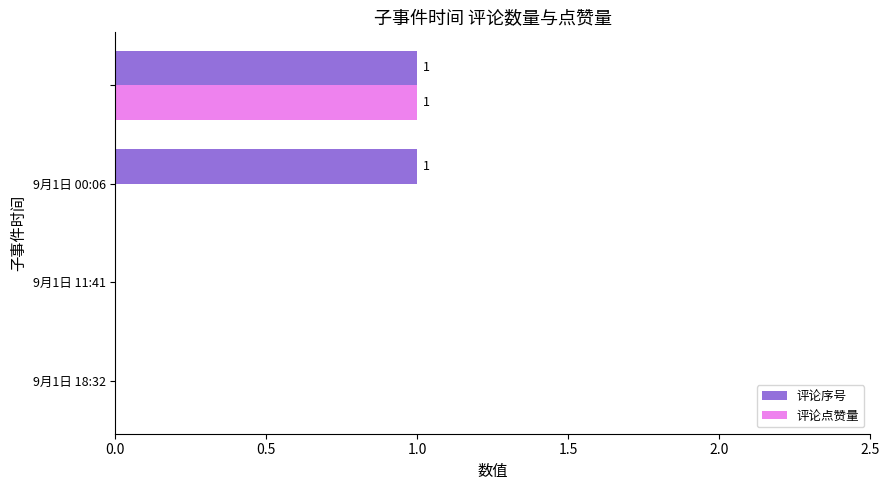

Which series has the largest total across all categories?

评论序号